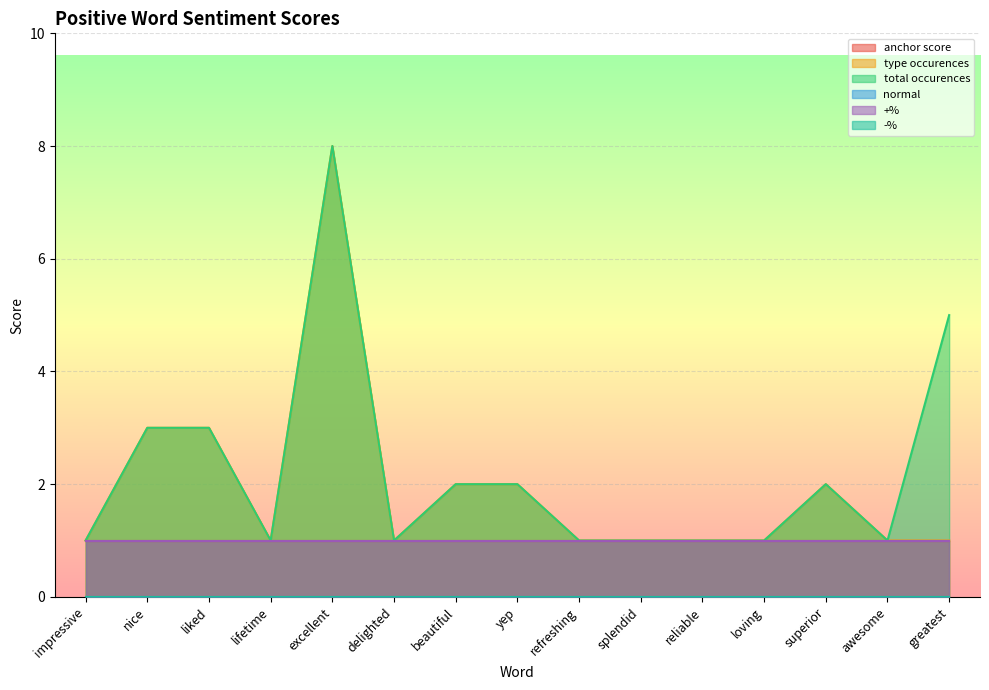

Reading left to right, transcribe all the data shown in this chart.

anchor score: 1	1	1	1	1	1	1	1	1	1	1	1	1	1	1
type occurences: 1	3	3	1	8	1	2	2	1	1	1	1	2	1	1
total occurences: 1	3	3	1	8	1	2	2	1	1	1	1	2	1	5
normal: 0	0	0	0	0	0	0	0	0	0	0	0	0	0	0
+%: 1	1	1	1	1	1	1	1	1	1	1	1	1	1	1
-%: 0	0	0	0	0	0	0	0	0	0	0	0	0	0	0